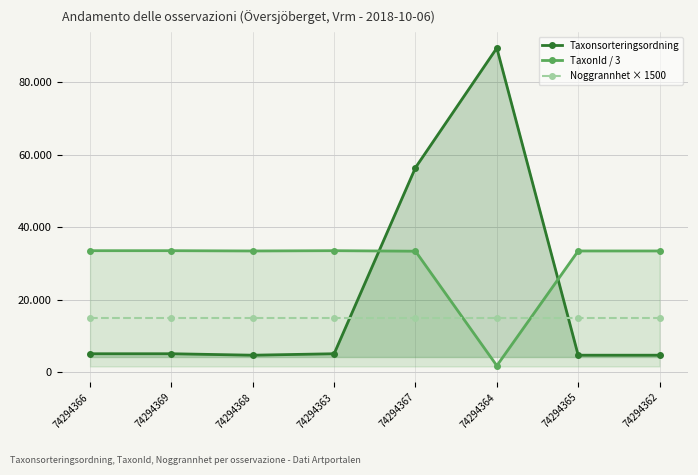

How many lines are shown in the chart?

3